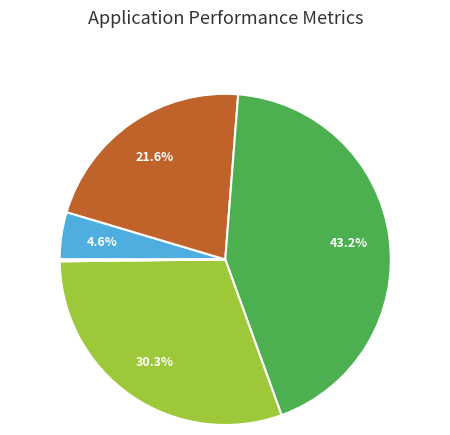

What percentage is the SMAPE slice, to the nearest percent?

43%